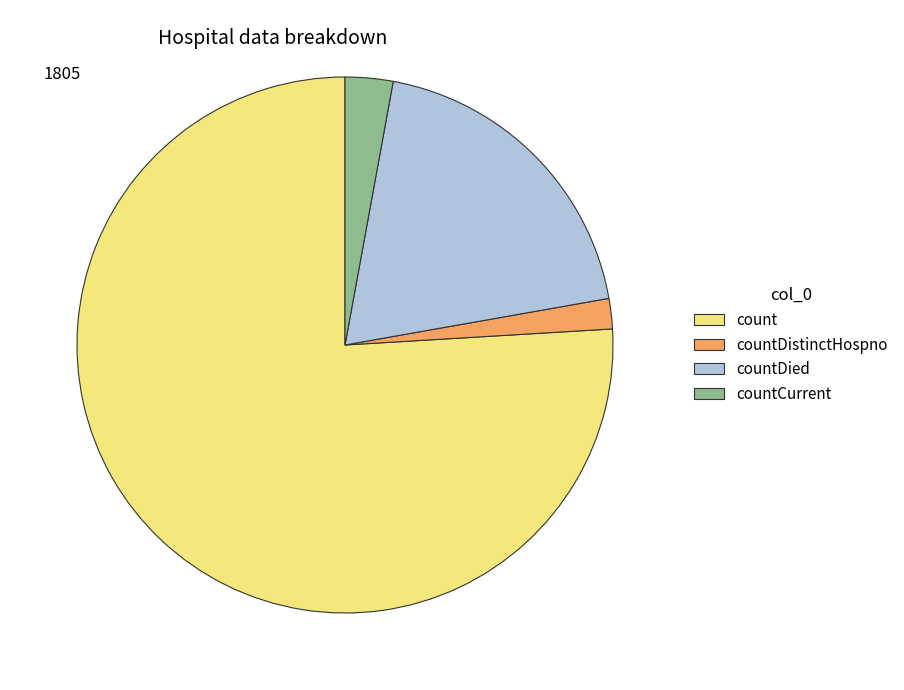

Which category accounts for the majority?

count